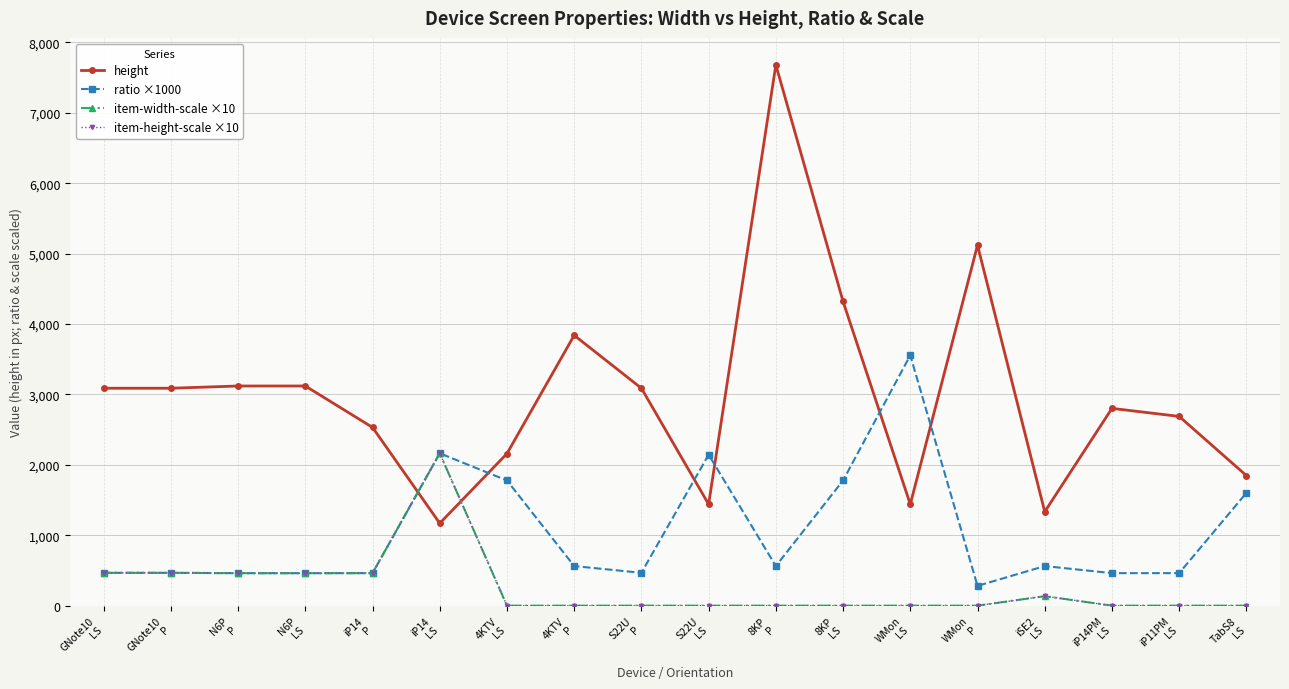

Reading left to right, extract all data points from this chart.

height: 3088.0	3088.0	3120.0	3120.0	2532.0	1170.0	2160.0	3840.0	3088.0	1440.0	7680.0	4320.0	1440.0	5120.0	1334.0	2802.0	2688.0	1848.0
ratio ×1000: 466.3	466.3	461.5	461.5	462.1	2164.1	1777.8	562.5	466.3	2144.4	562.5	1777.8	3555.6	281.2	562.2	461.8	462.1	1601.7
item-width-scale ×10: 466.3	466.3	461.5	461.5	462.1	2164.1	0.0	0.0	0.0	0.0	0.0	0.0	0.0	0.0	134.9	0.0	0.0	0.0
item-height-scale ×10: 466.3	466.3	461.5	461.5	462.1	2164.1	0.0	0.0	0.0	0.0	0.0	0.0	0.0	0.0	134.9	0.0	0.0	0.0